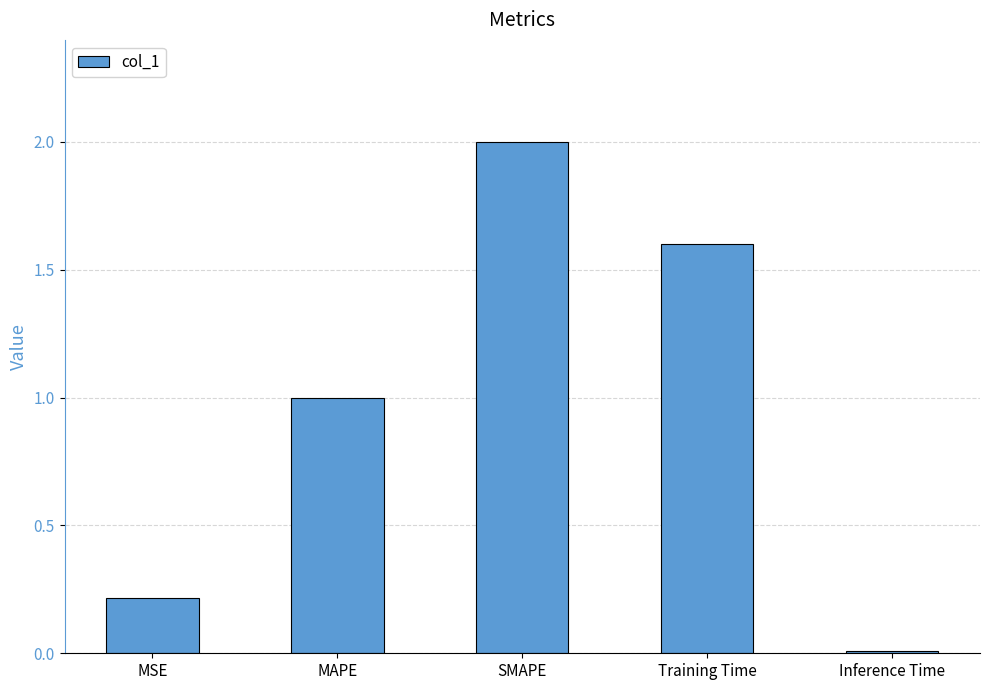

At which category does the chart reach its peak across all series?

SMAPE